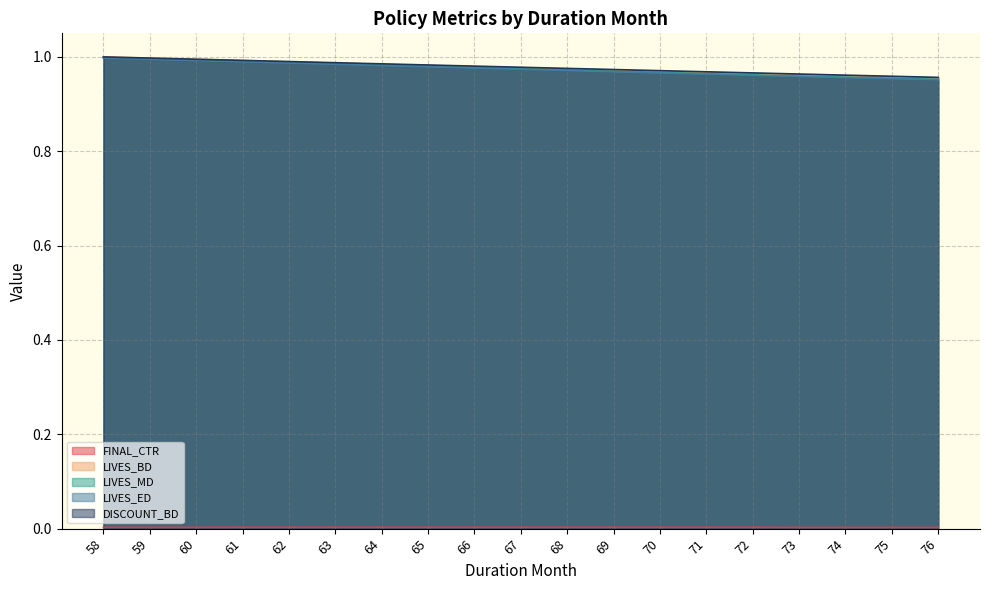

Between 65 and 76, which is larger?

65